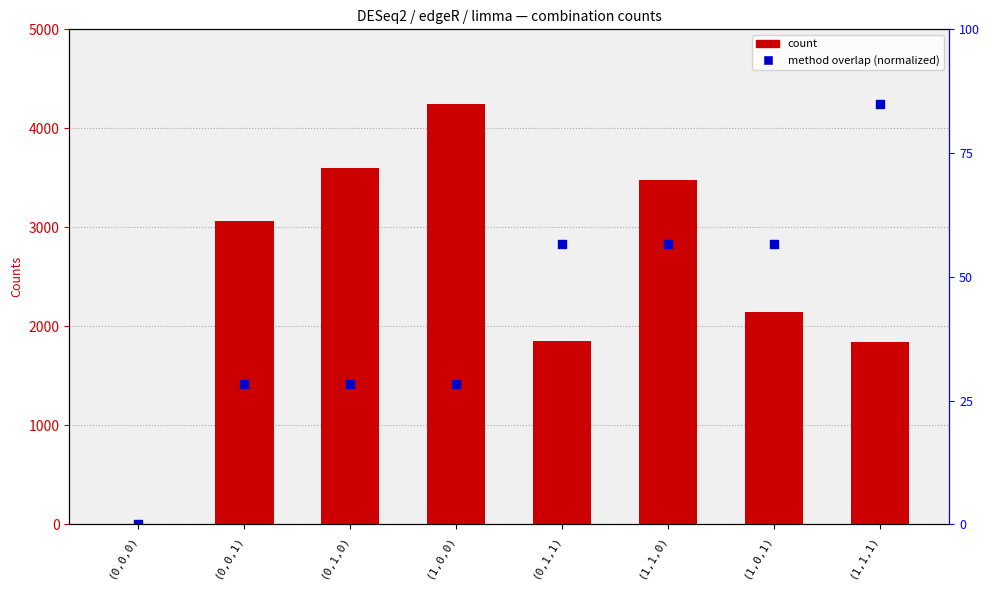

Which series has the largest total across all categories?

count